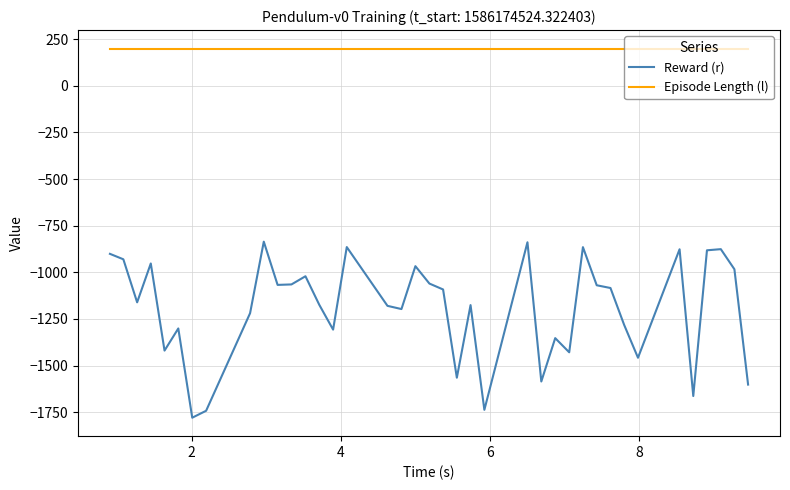

True or false: Reward (r) and Episode Length (l) cross at least once.

False